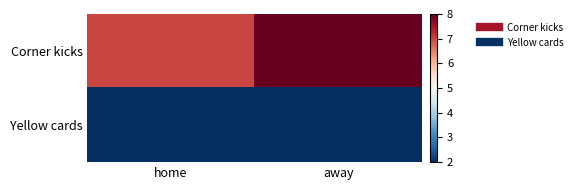

Between home and away, which series saw the biggest shift?

Corner kicks